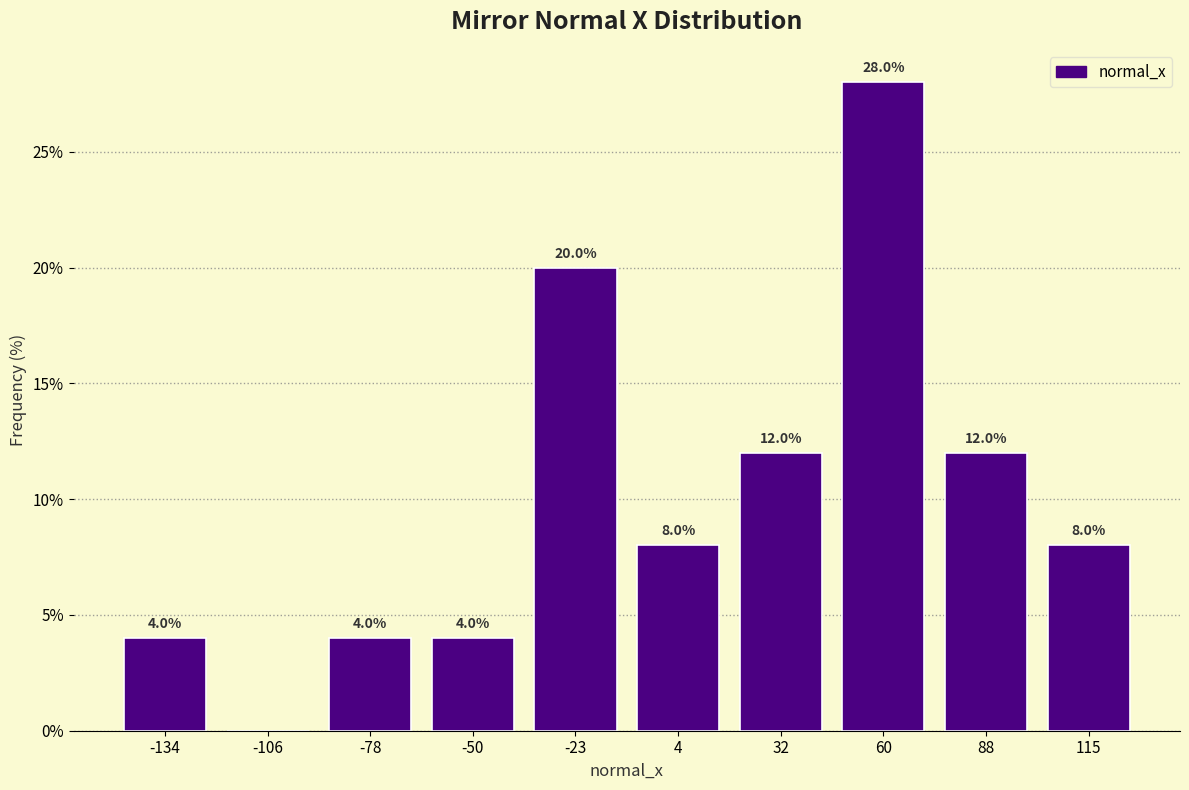

Which range on the x-axis has the tallest bar?

45 to 75